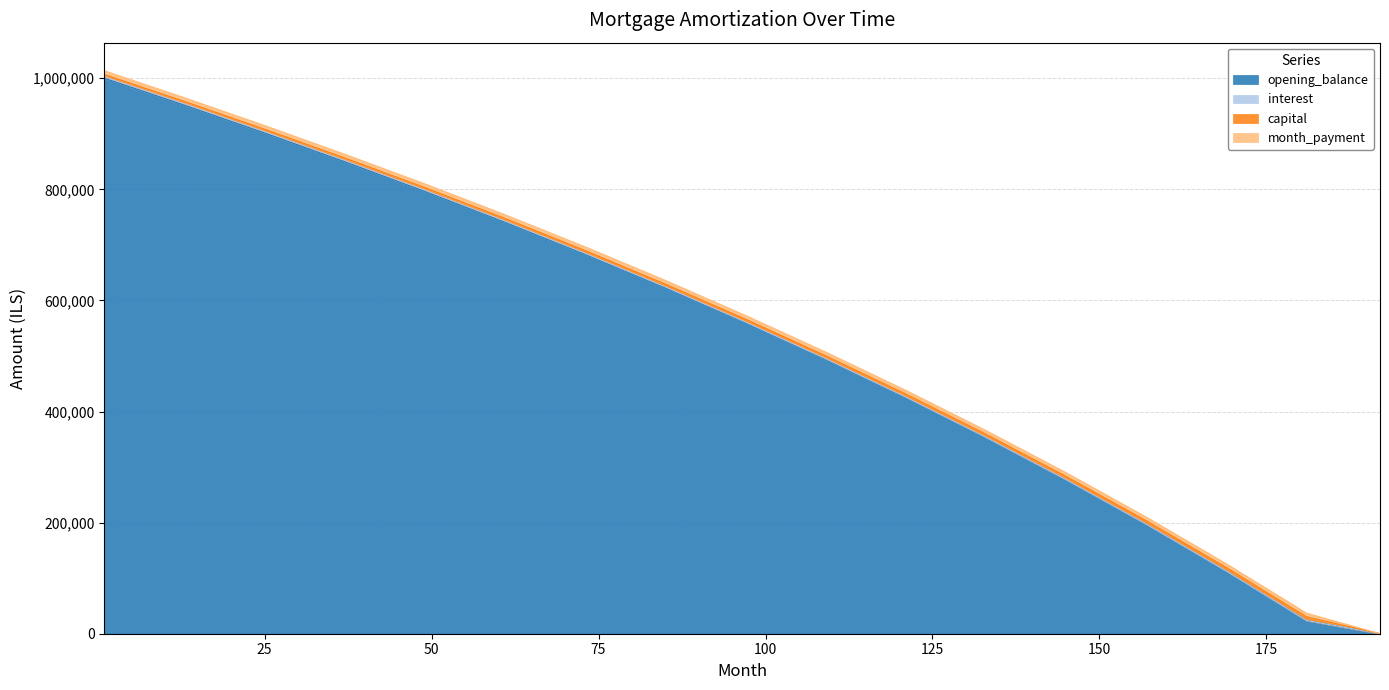

At which label does opening_balance first exceed 559596?

1